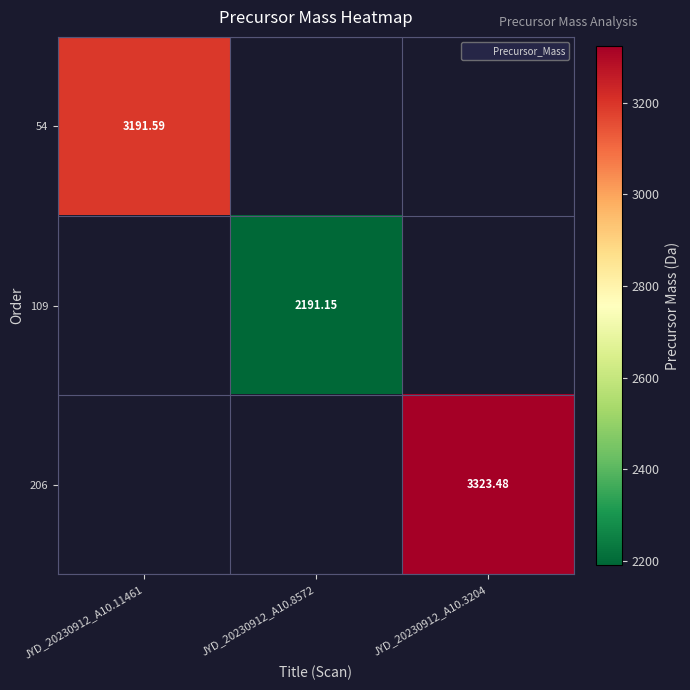

Count the number of categories in the chart.

3